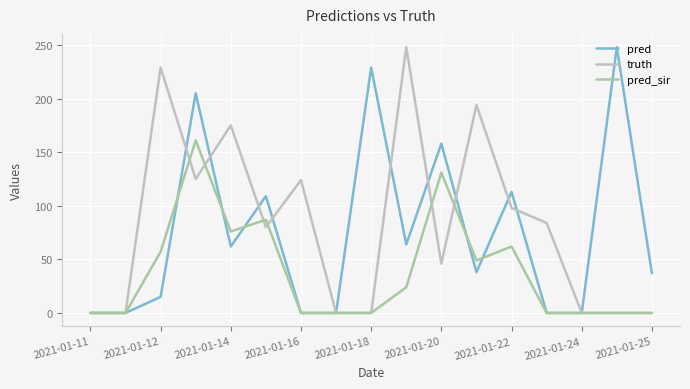

List the series in order of their overall mean, highest first.

truth, pred, pred_sir